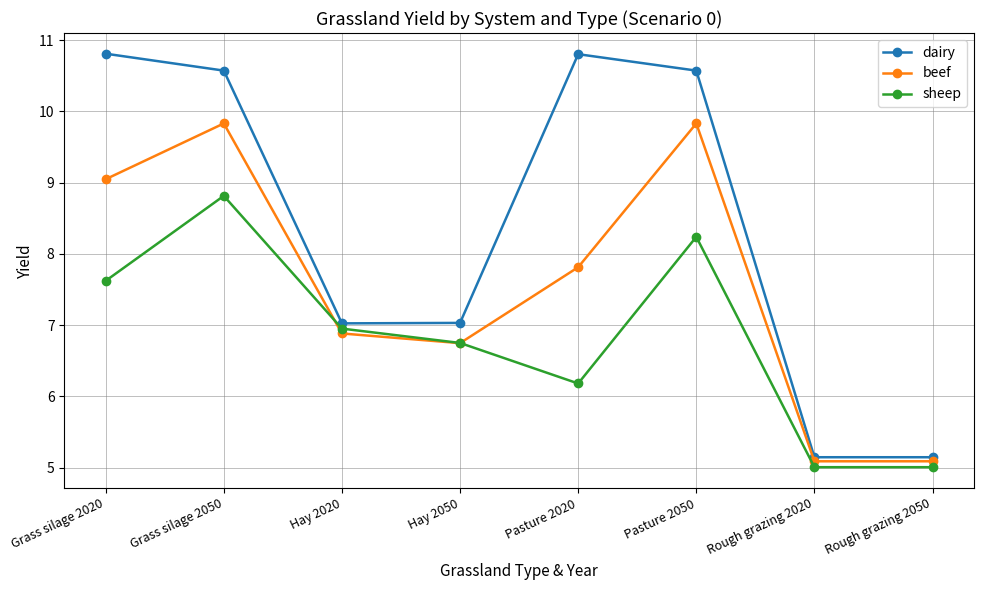

True or false: dairy and sheep intersect in this chart.

False